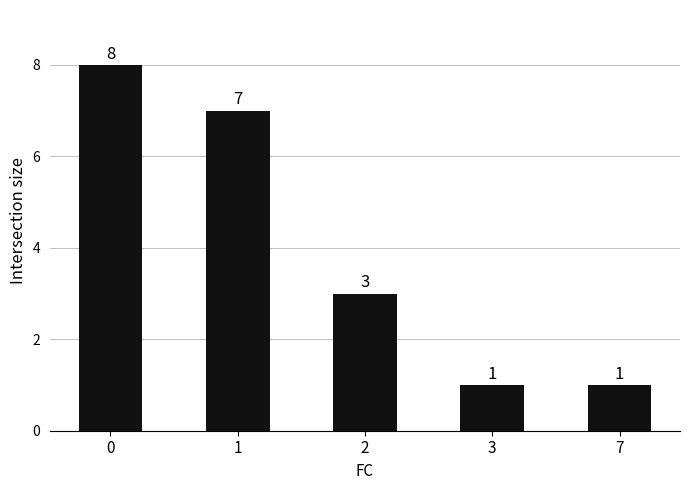

Reading left to right, what are all the values shown in this chart?

8	7	3	1	1